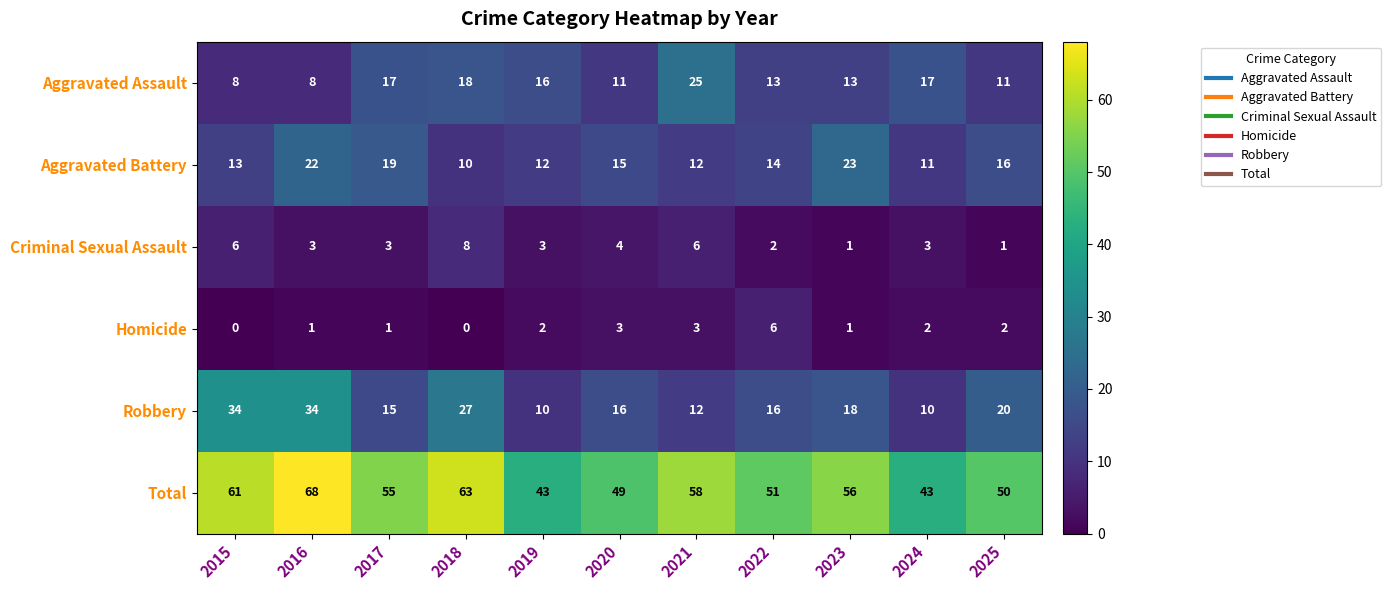

Is it true that Total equals 33 at 2015?

False